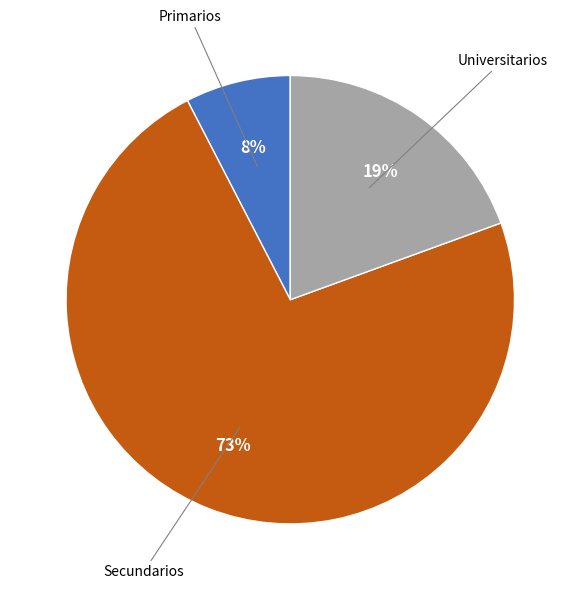

To the nearest percent, what is the difference between the largest and smallest slice percentages?

65%